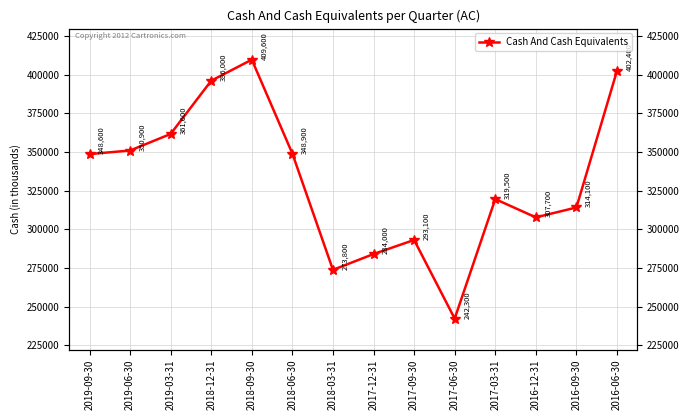

The value at 2018-09-30 is 409600. True or false?

True